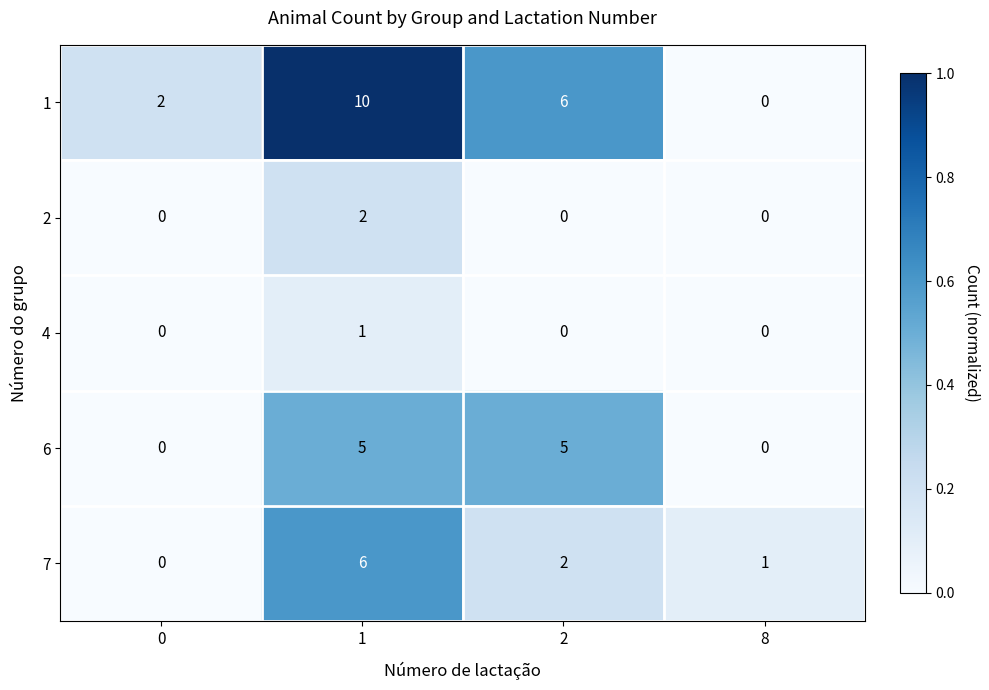

Reading left to right, list all the values displayed in this chart.

1: 0=2	1=10	2=6	8=0
2: 0=0	1=2	2=0	8=0
4: 0=0	1=1	2=0	8=0
6: 0=0	1=5	2=5	8=0
7: 0=0	1=6	2=2	8=1